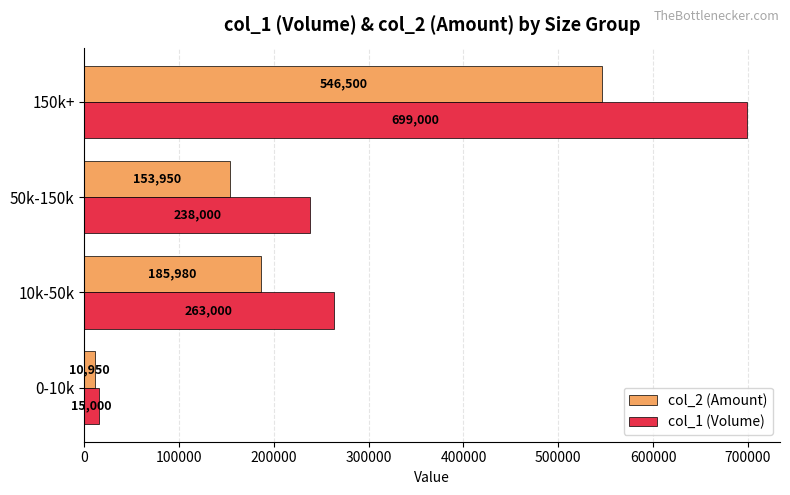

Is it true that col_2 (Amount) equals 185980 at 10k-50k?

True